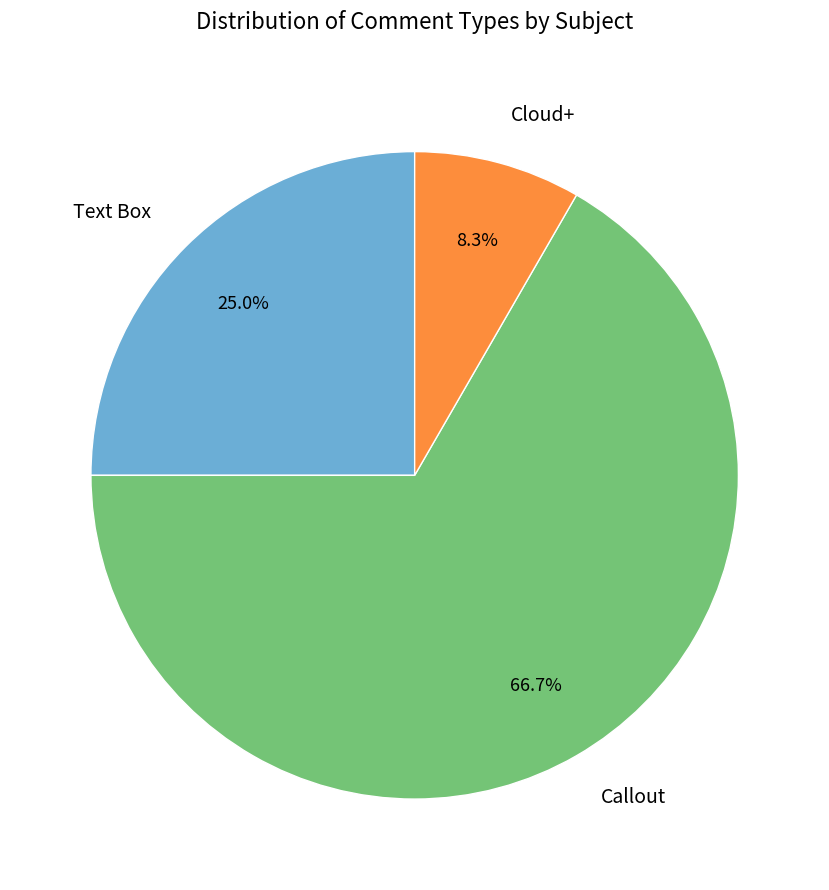

To the nearest percent, what percentage of the pie is Text Box?

25%